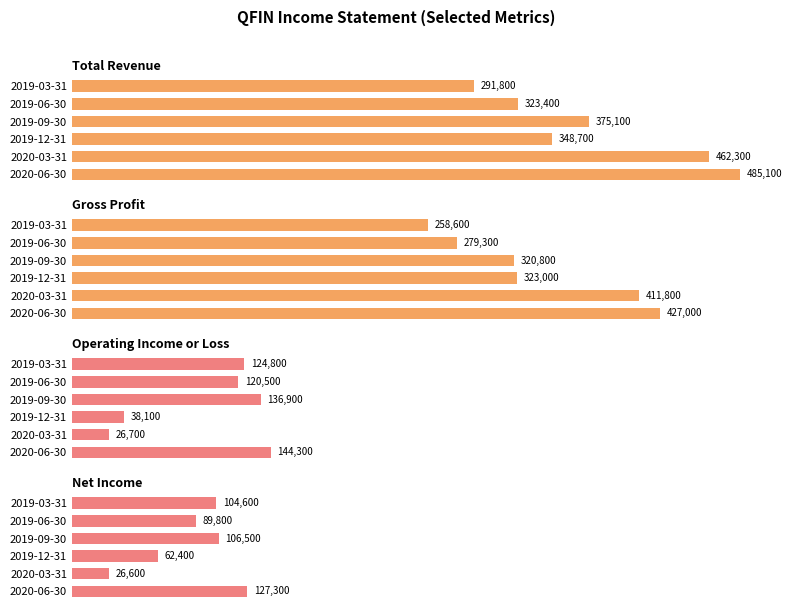

What are all the series names shown in the legend?

Total Revenue, Gross Profit, Operating Income or Loss, Net Income